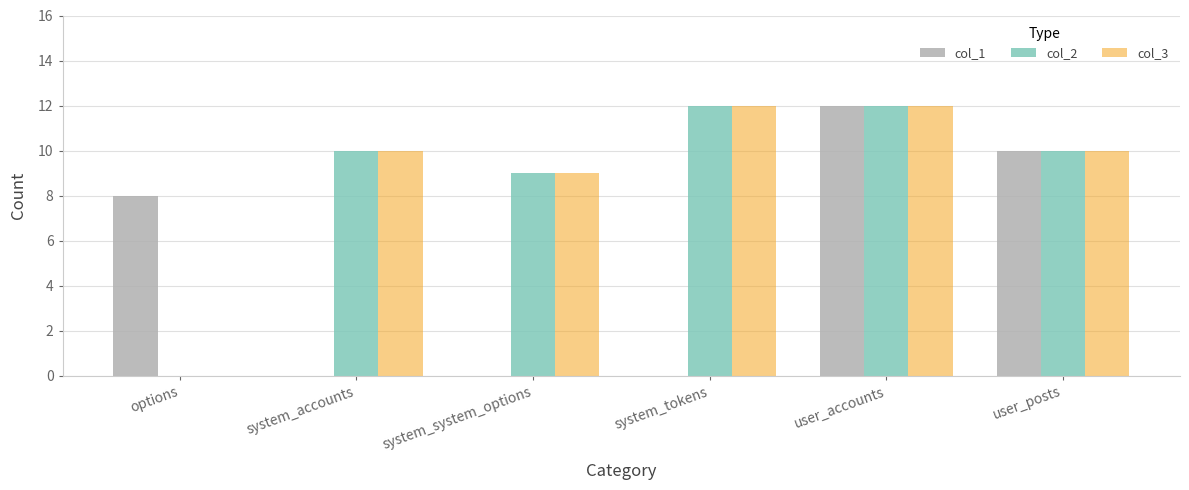

Is the value of col_1 at user_accounts greater than the value of col_3 at user_posts?

Yes